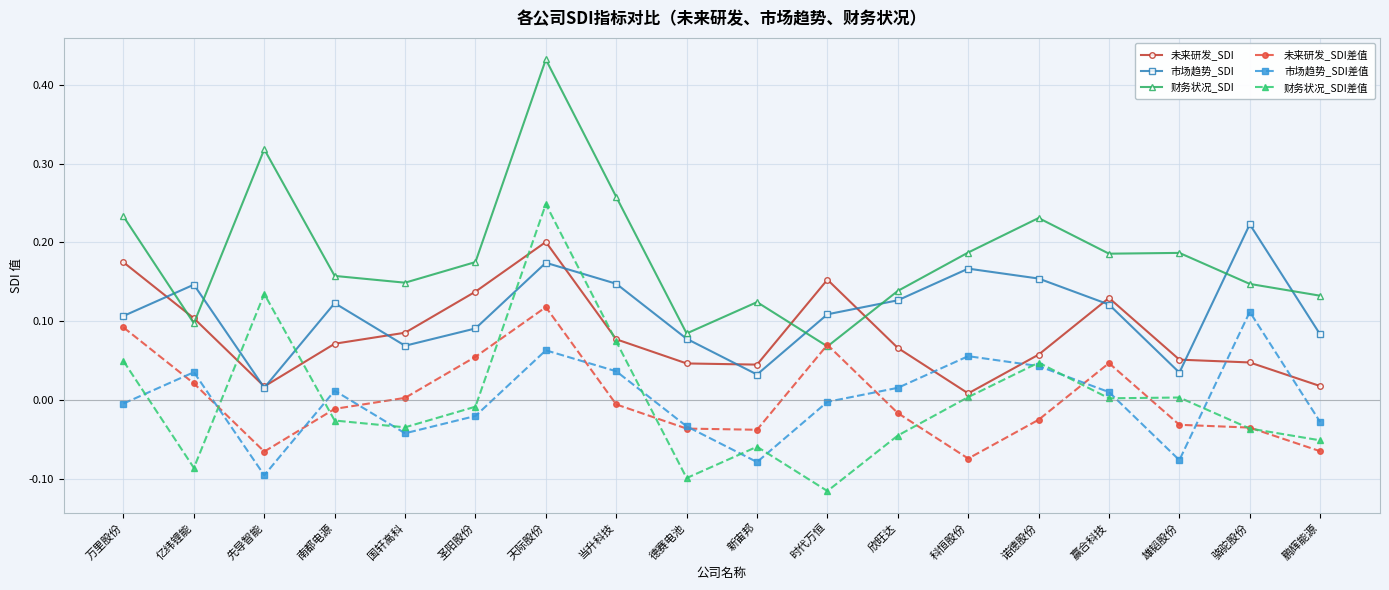

The value of 财务状况_SDI at 国轩高科 is 0.0. True or false?

False